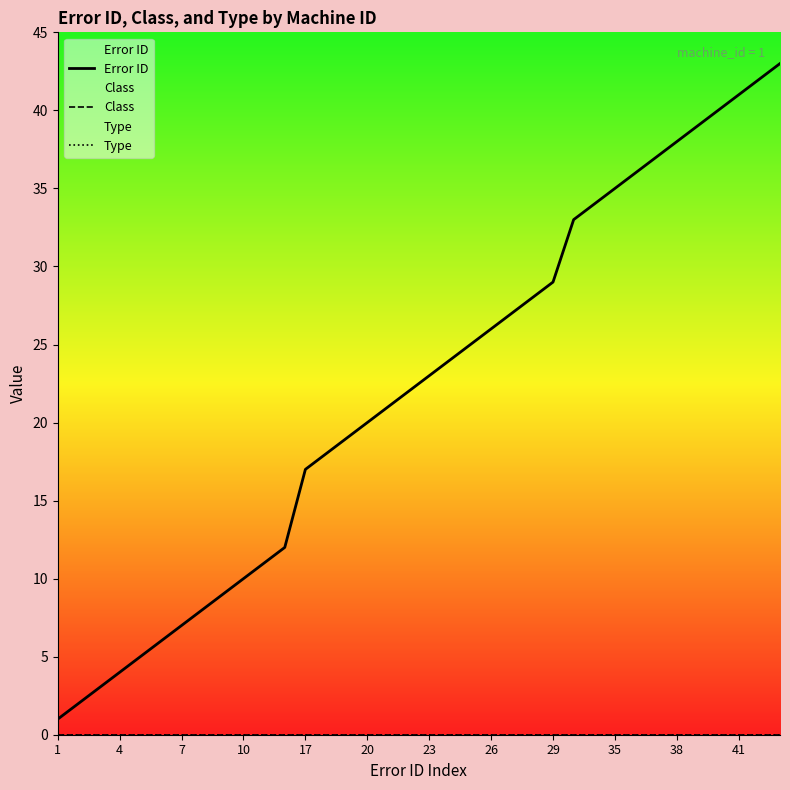

What is the sum of all Error ID values?

795